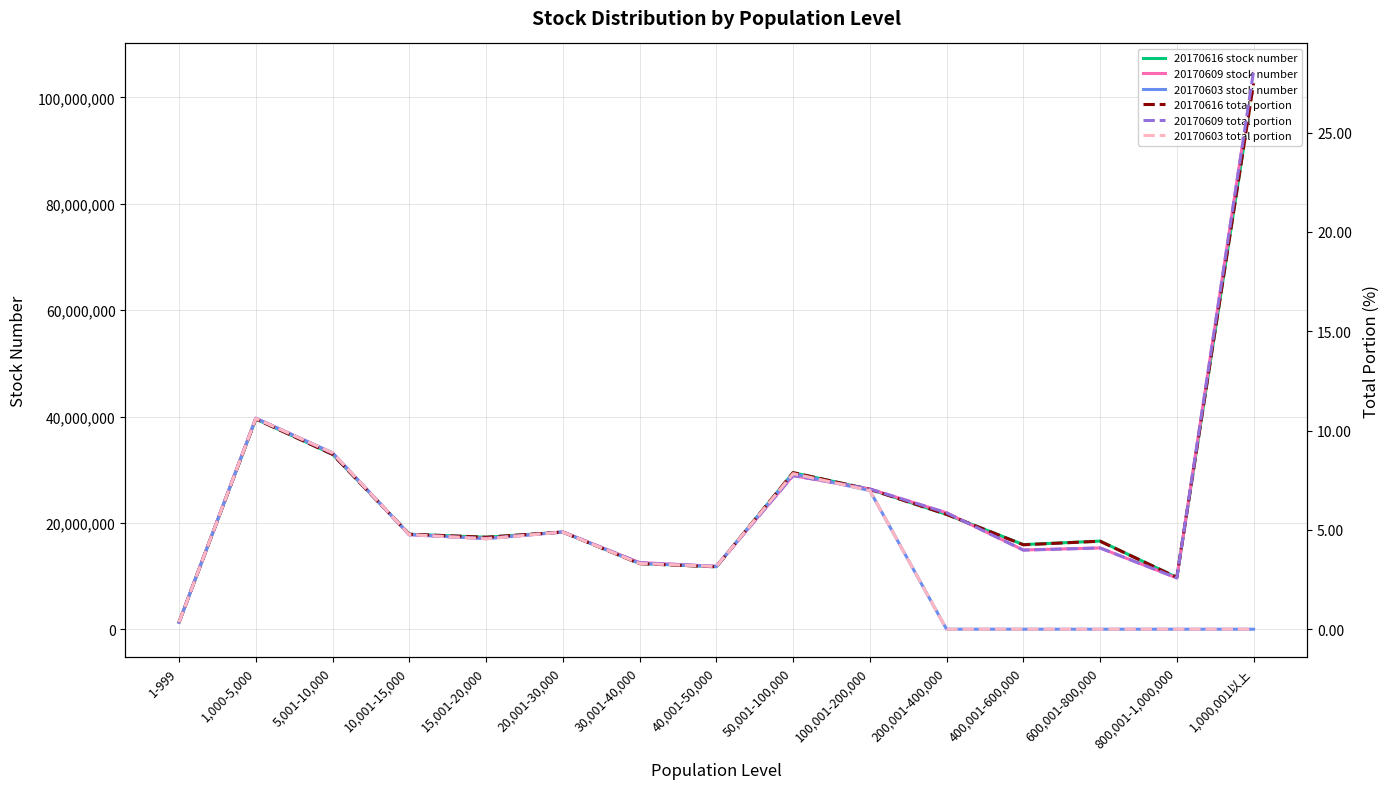

List the labels in order of 20170603 stock number value, largest first.

1,000-5,000, 5,001-10,000, 50,001-100,000, 100,001-200,000, 20,001-30,000, 10,001-15,000, 15,001-20,000, 30,001-40,000, 40,001-50,000, 1-999, 200,001-400,000, 400,001-600,000, 600,001-800,000, 800,001-1,000,000, 1,000,001以上